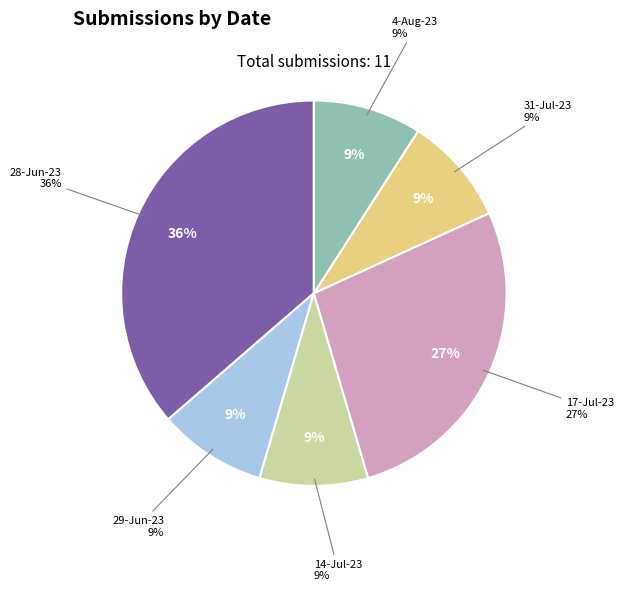

Between 28-Jun-23 and 14-Jul-23, which is larger?

28-Jun-23